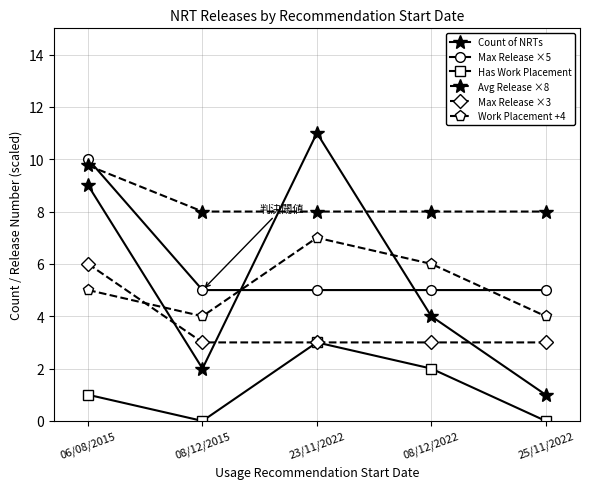

How many data points does each series have?

5